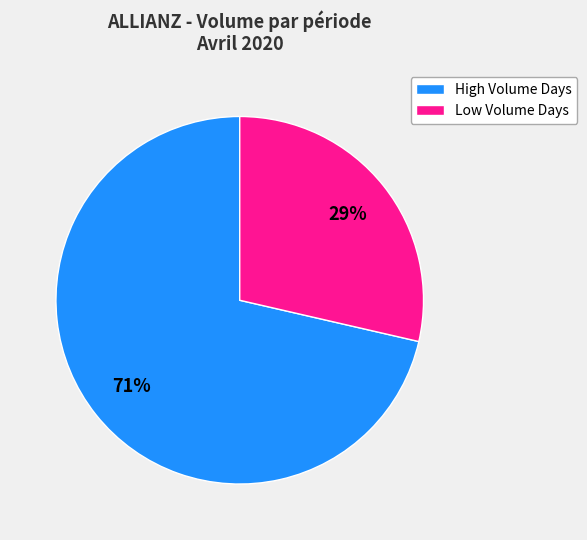

Is there a majority slice in this chart?

Yes